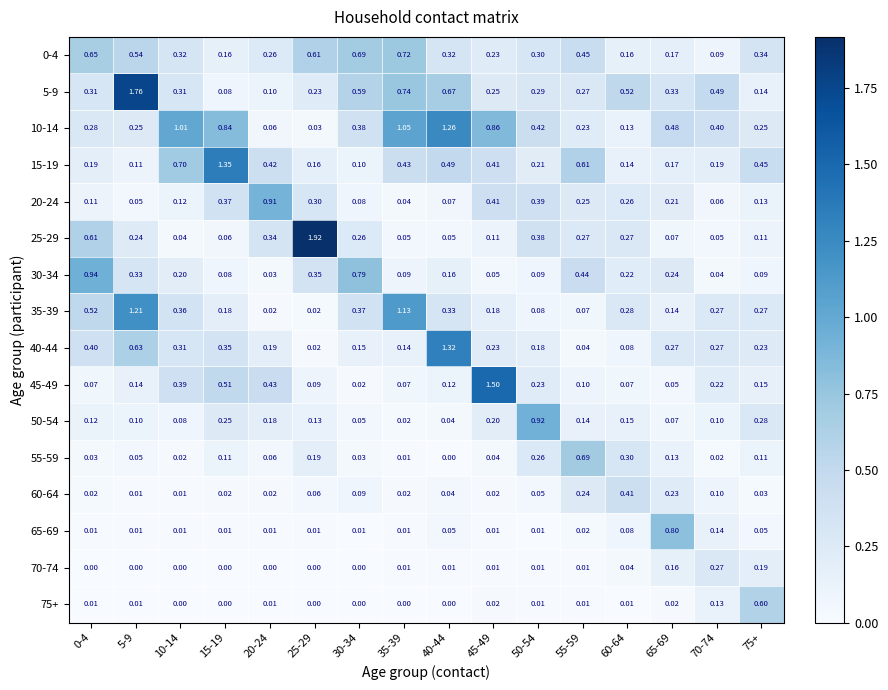

How many distinct data groups are displayed?

16